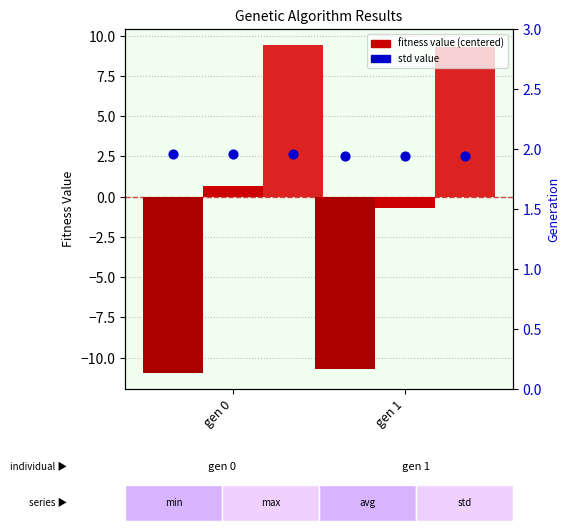

At which category is the sum across all series the highest?

gen 0